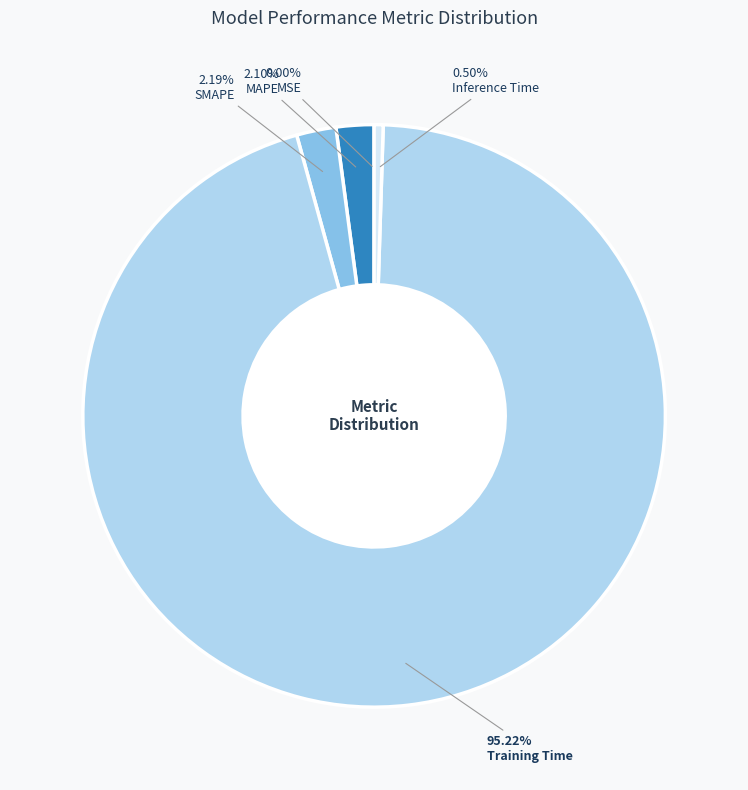

Is there any slice that represents more than half of the pie?

Yes